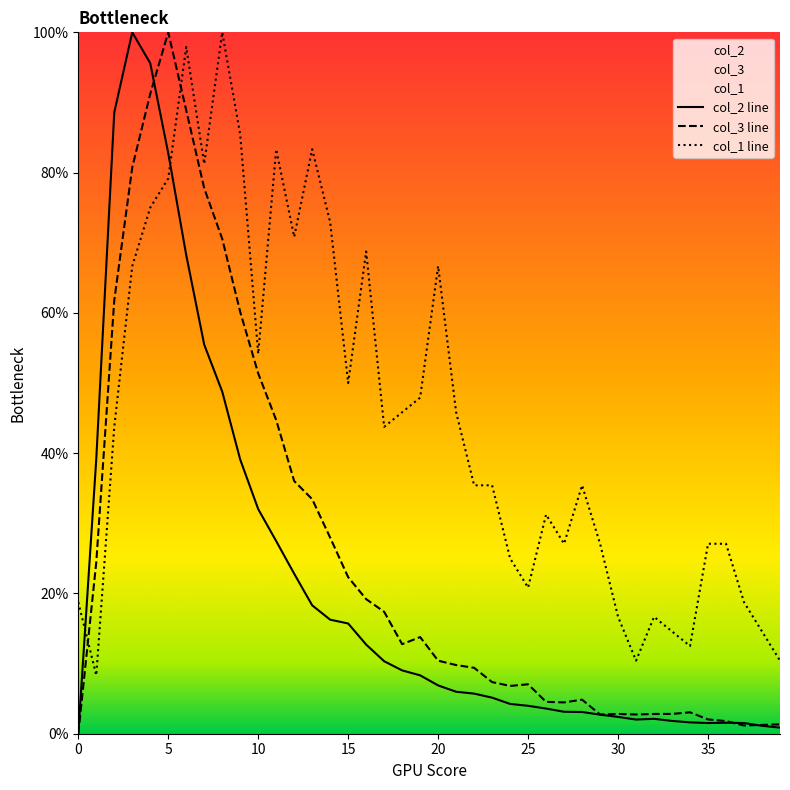

Rank the series by their average value, from lowest to highest.

col_2 line, col_3 line, col_1 line